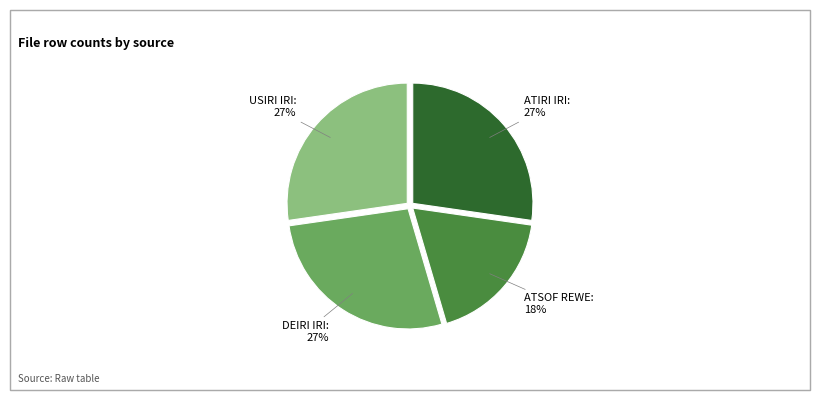

Does any single category account for the majority?

No